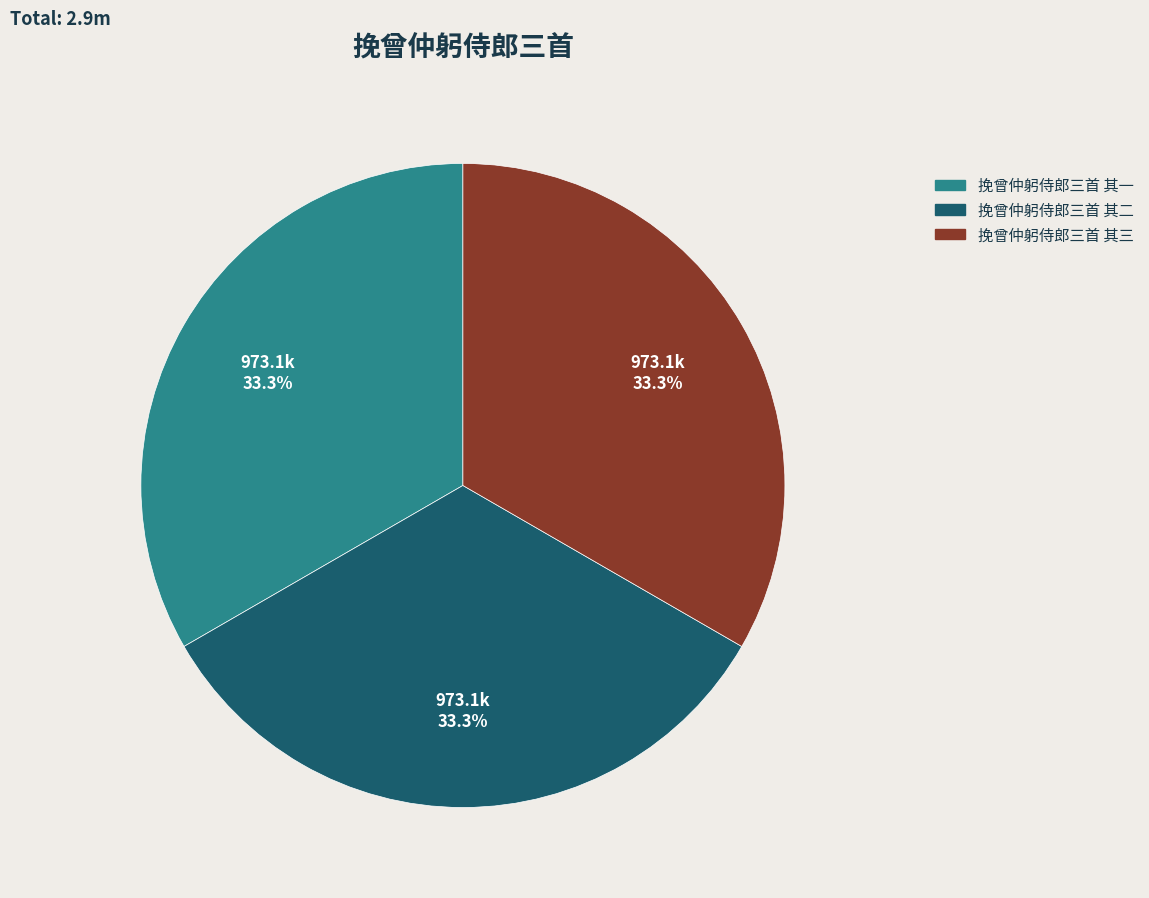

Approximately how many times larger is the value at 挽曾仲躬侍郎三首 其一 compared to 挽曾仲躬侍郎三首 其三?

1.0